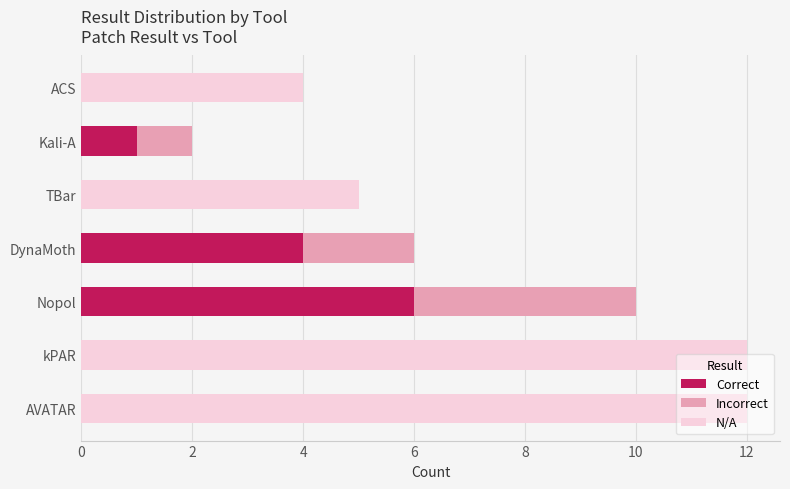

What is the highest value of the Correct series?

6